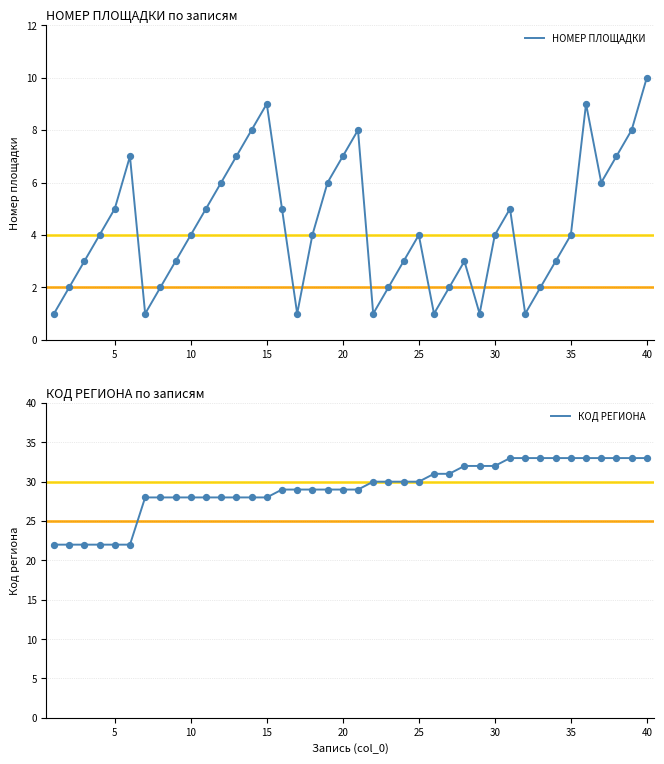

Which series has the largest Y range (max minus min)?

КОД РЕГИОНА